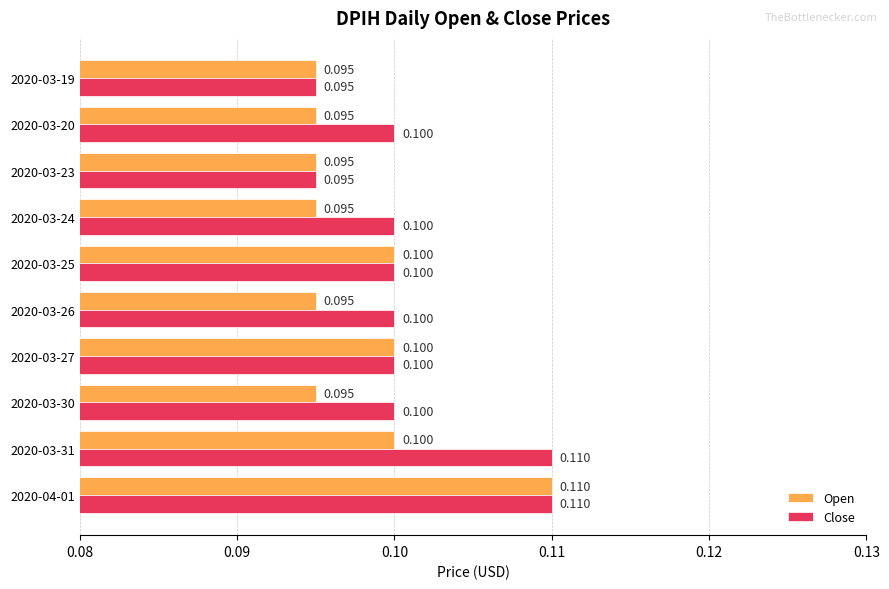

List the series in order of their overall mean, lowest first.

Open, Close